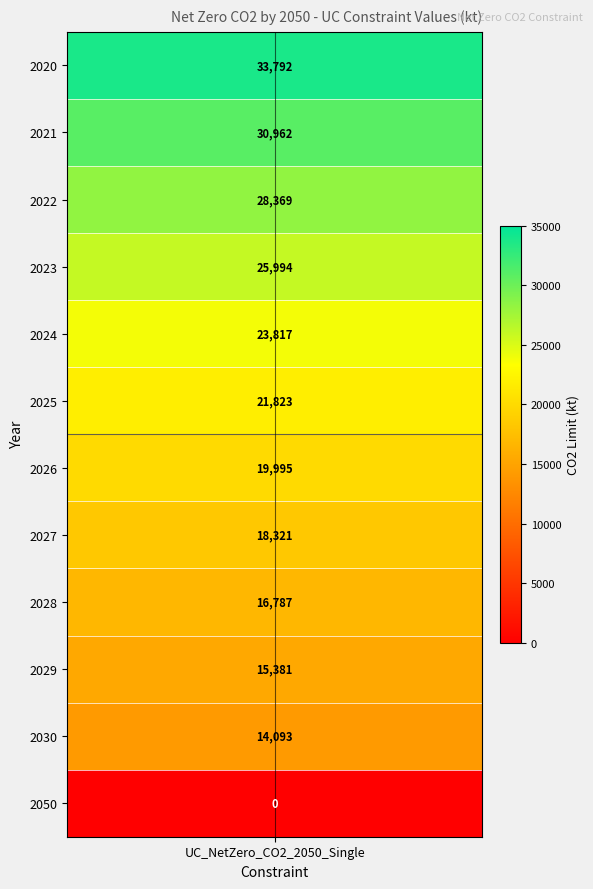

List the labels in order of value, smallest first.

2050, 2030, 2029, 2028, 2027, 2026, 2025, 2024, 2023, 2022, 2021, 2020